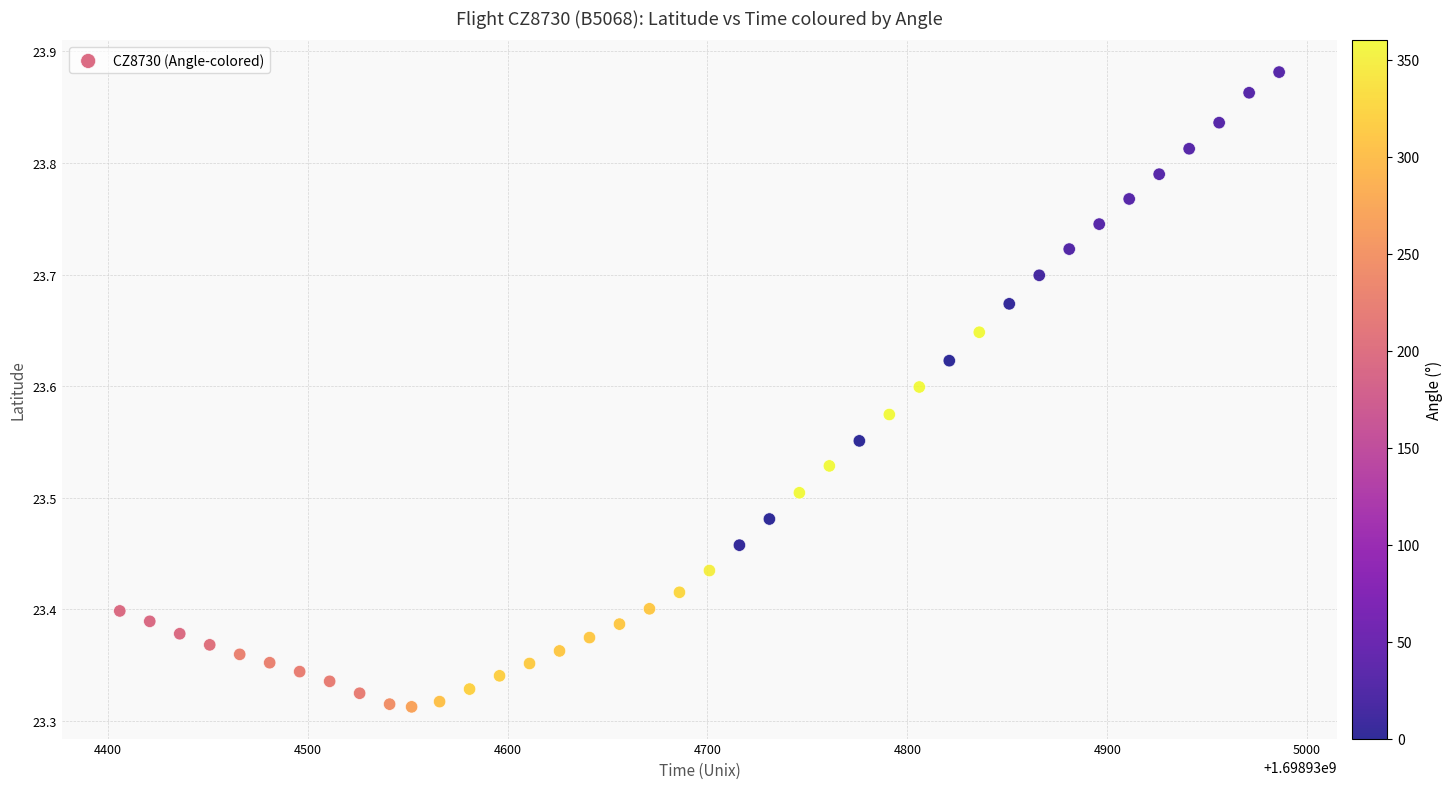

What is the range of Y values (max minus min)?

0.6